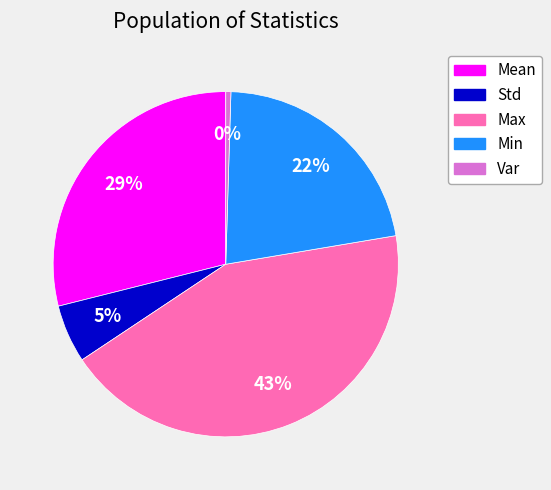

Does any single category account for the majority?

No